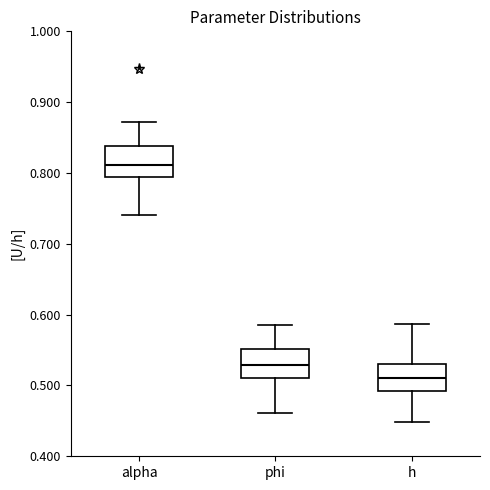

Which box's median line is the highest?

alpha